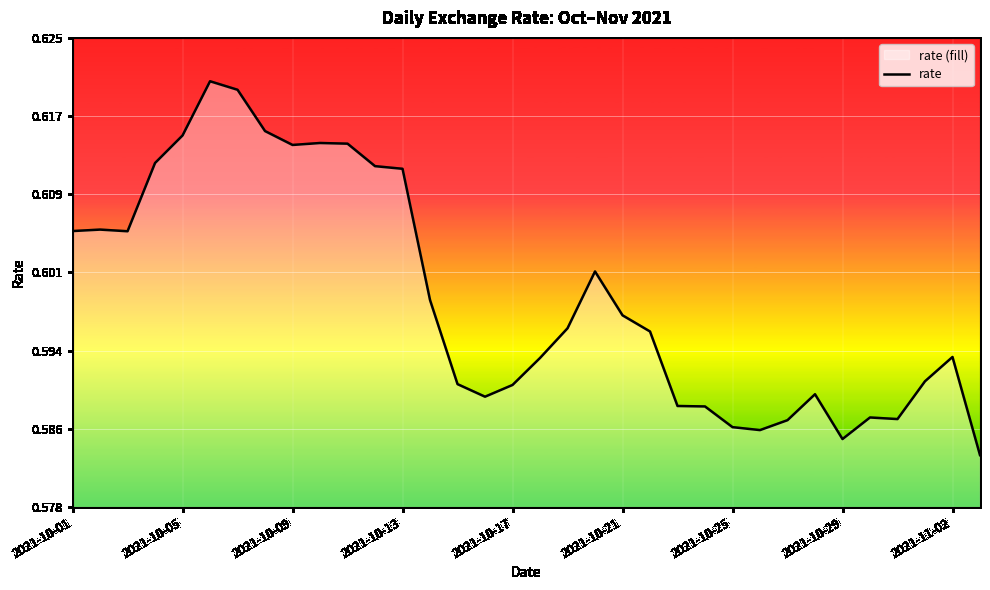

Where is the data nearest to the value 0?

33